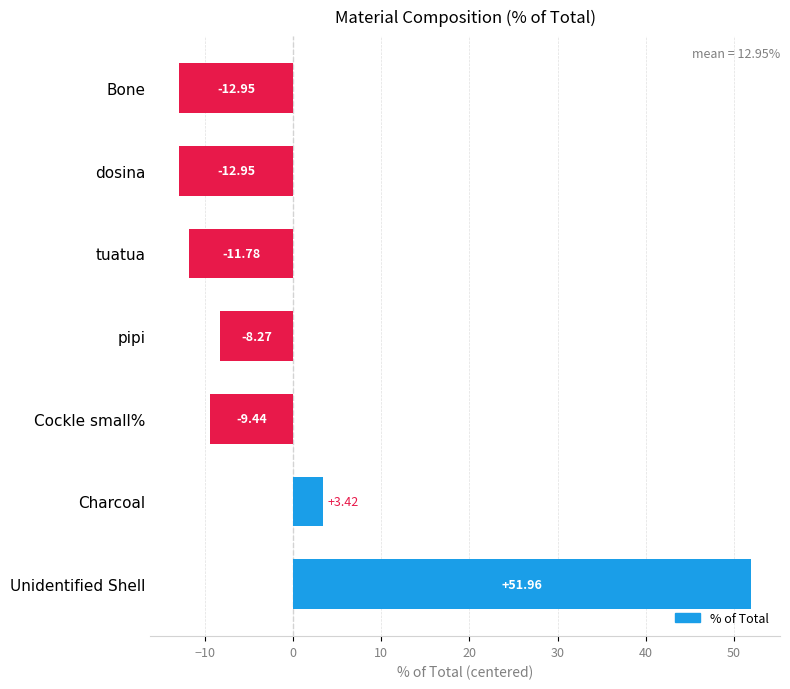

What is the difference between the second highest and minimum values?

16.4